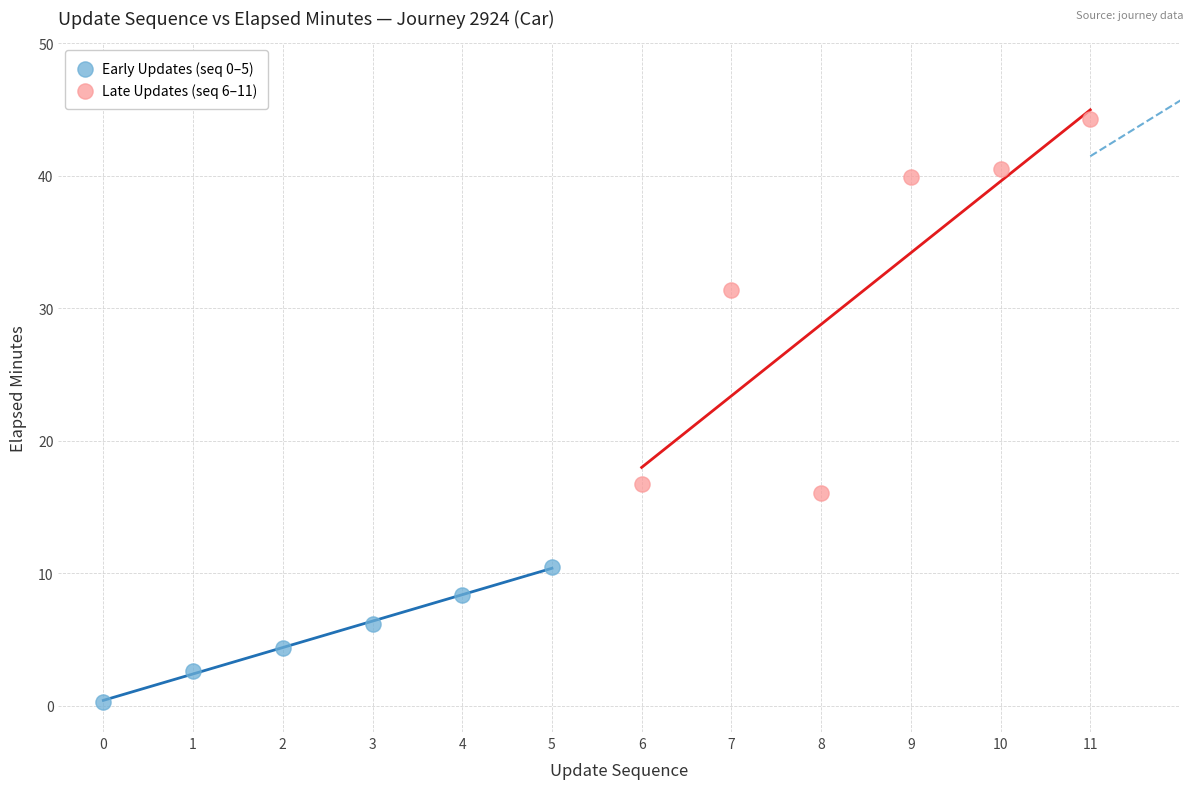

Which series has the largest Y range (max minus min)?

Late Updates (seq 6–11)